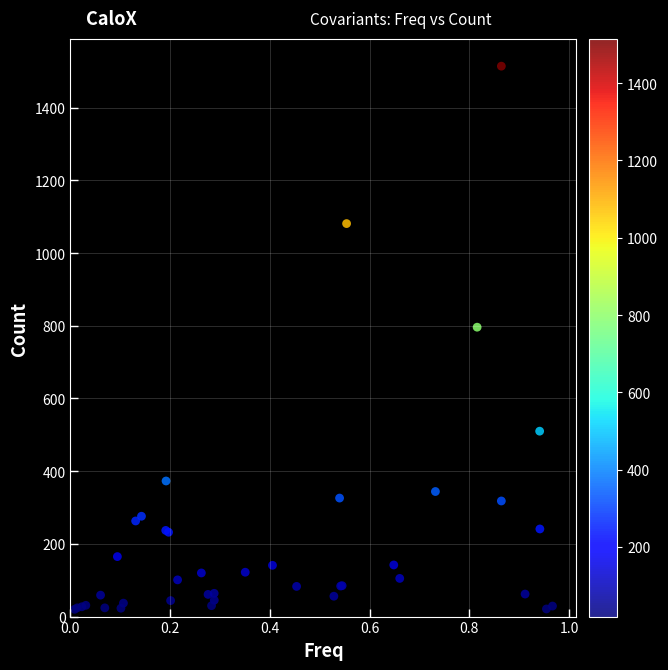

What Y value in the scatter plot is closest to 767?

796